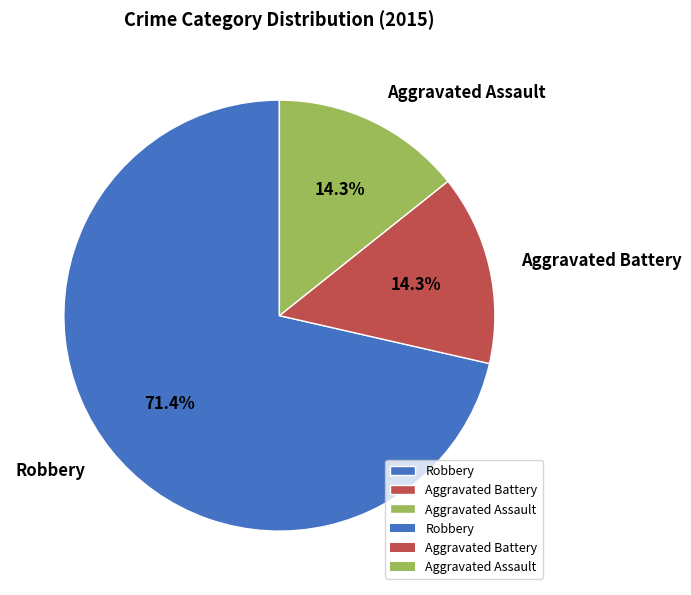

True or false: Aggravated Battery accounts for 14% of the total.

True